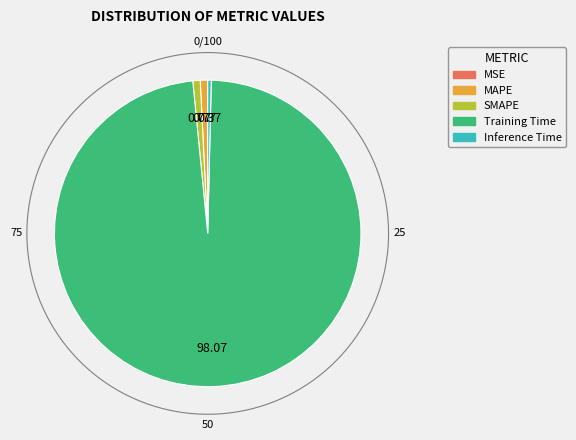

To the nearest percent, what is the difference between the Inference Time and Training Time slice percentages?

98%